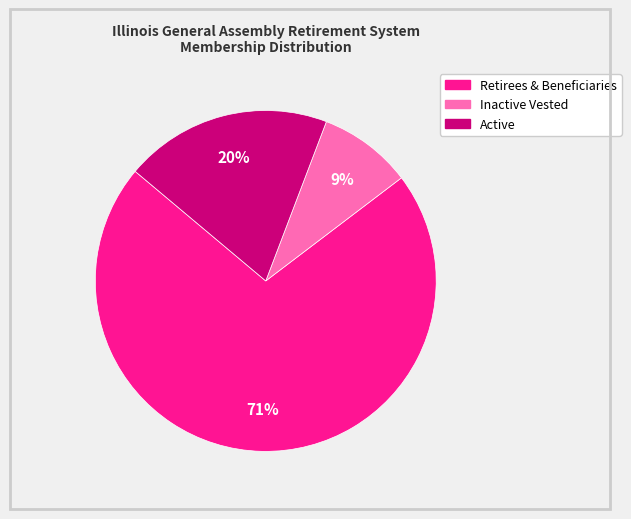

Is there a majority slice in this chart?

Yes